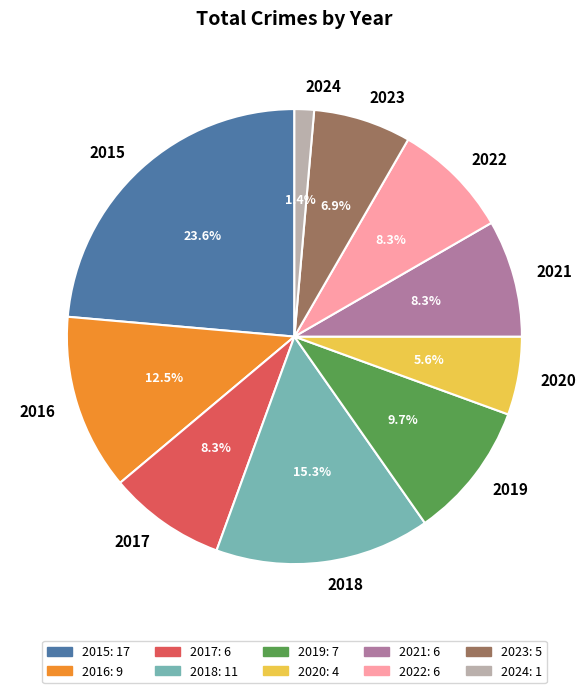

To the nearest percent, what is the difference between the largest and smallest slice percentages?

22%